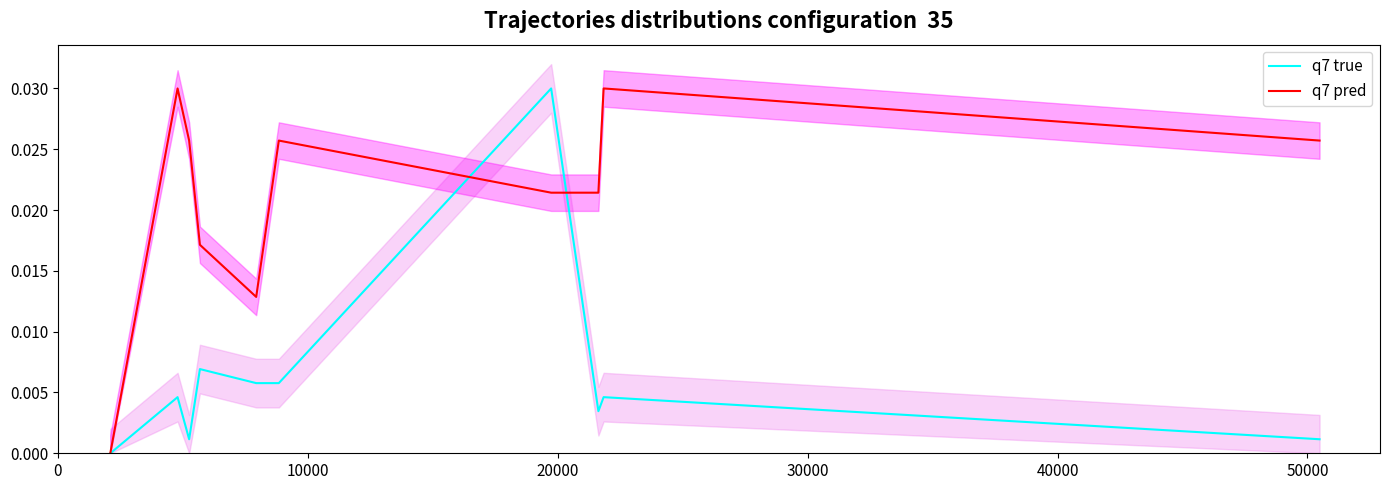

The value of q7 true at 0 is 0.0. True or false?

True